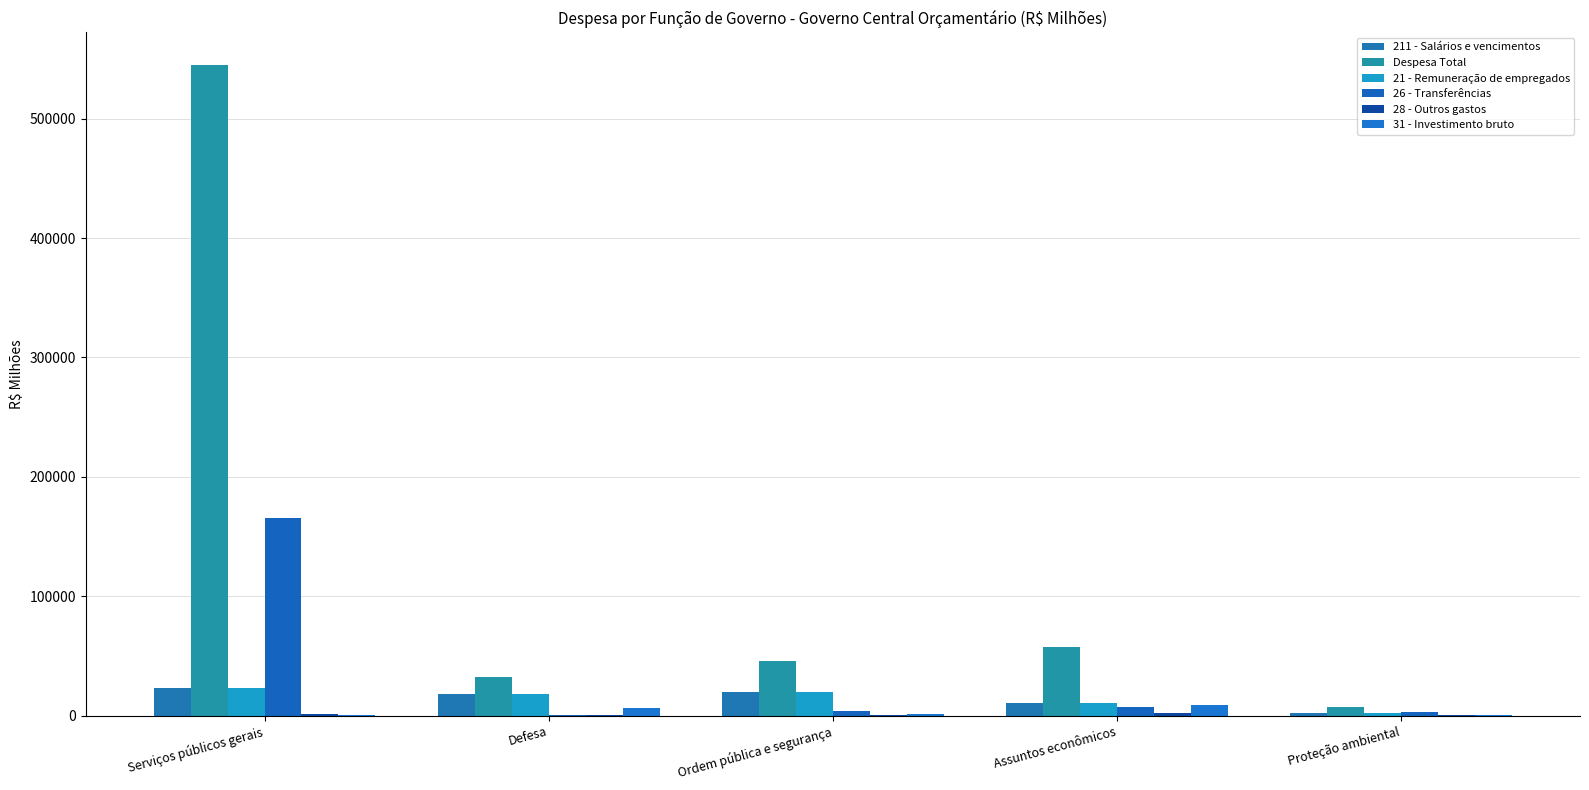

Which has a higher value, Ordem pública e segurança or Serviços públicos gerais?

Serviços públicos gerais